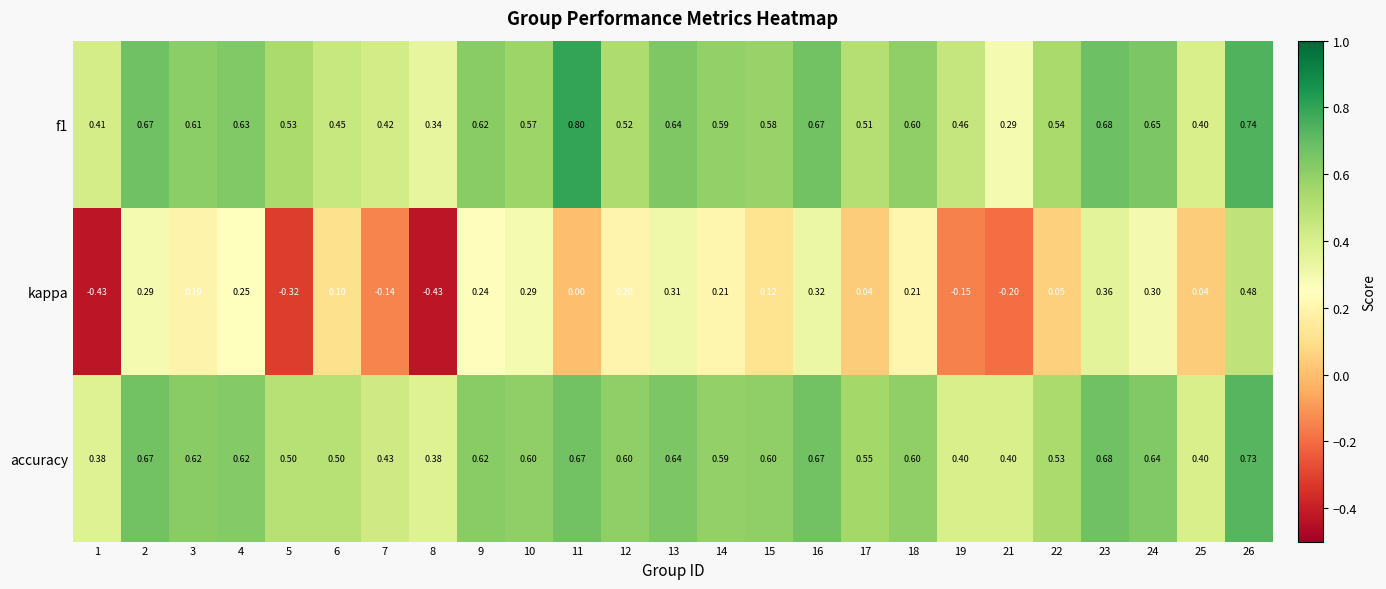

Which series has the largest total across all categories?

accuracy